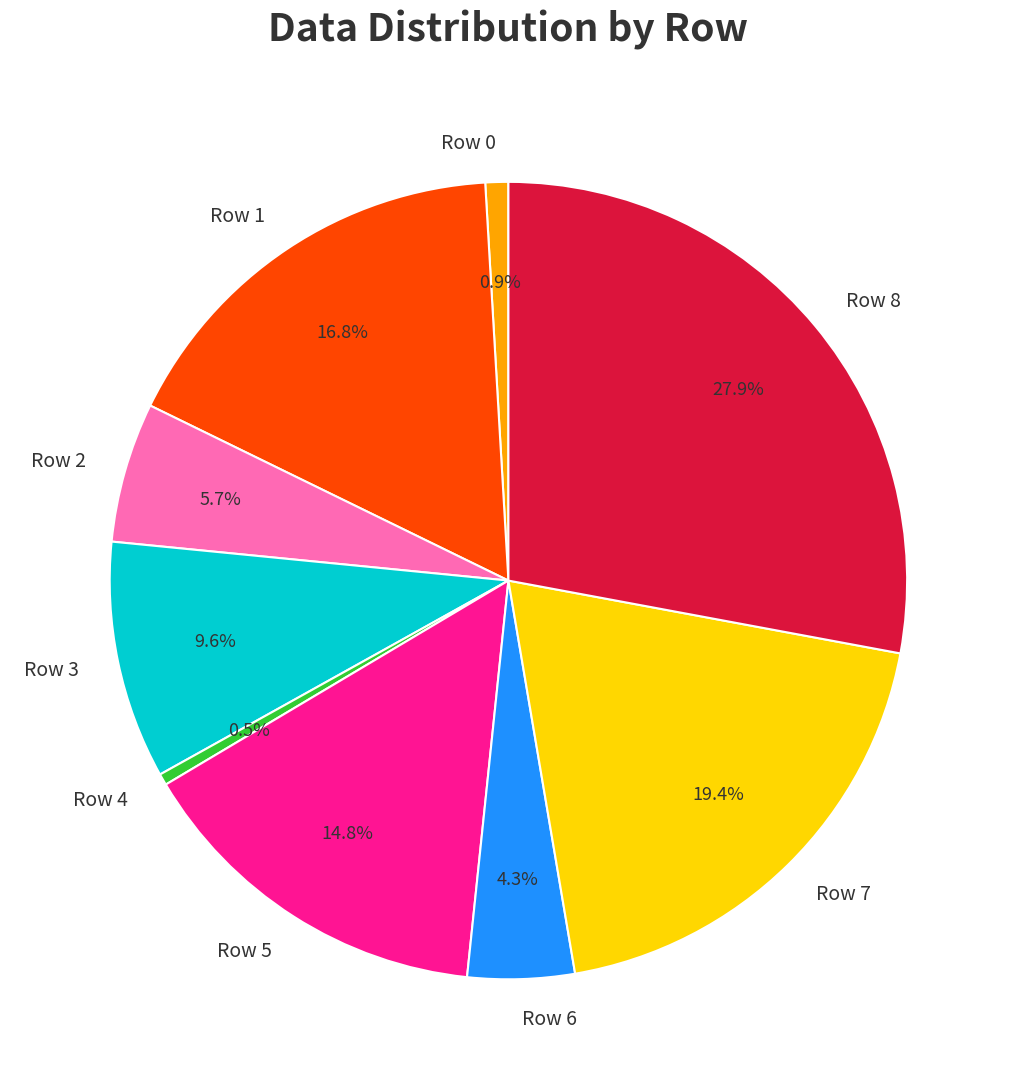

Combined, what portion of the pie is Row 3 and Row 2?

15.3%